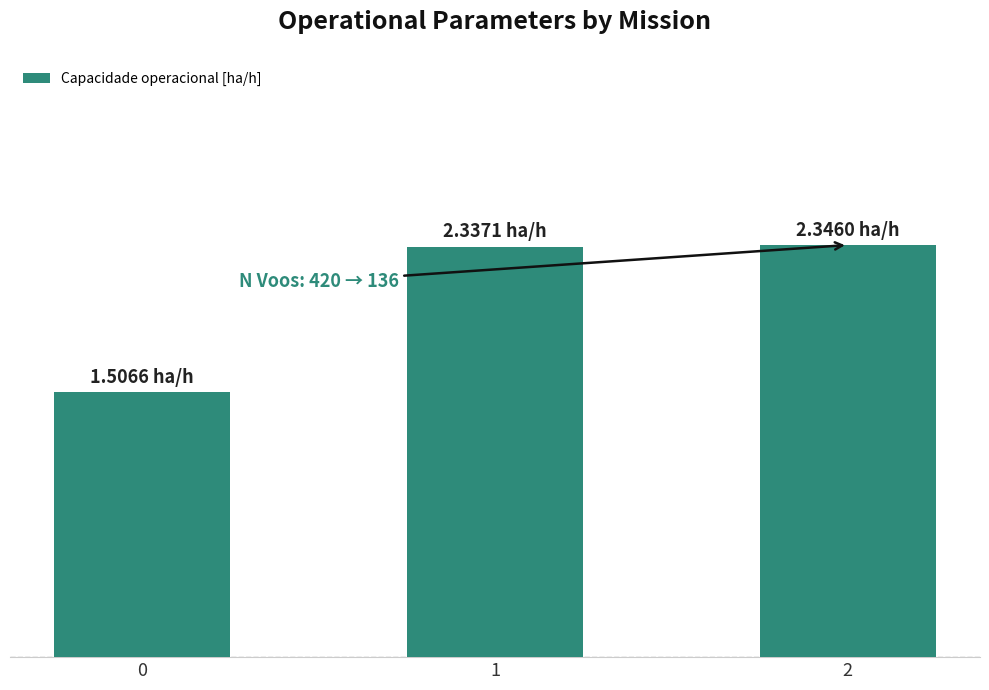

Reading left to right, list all the values displayed in this chart.

1.5	2.3	2.3